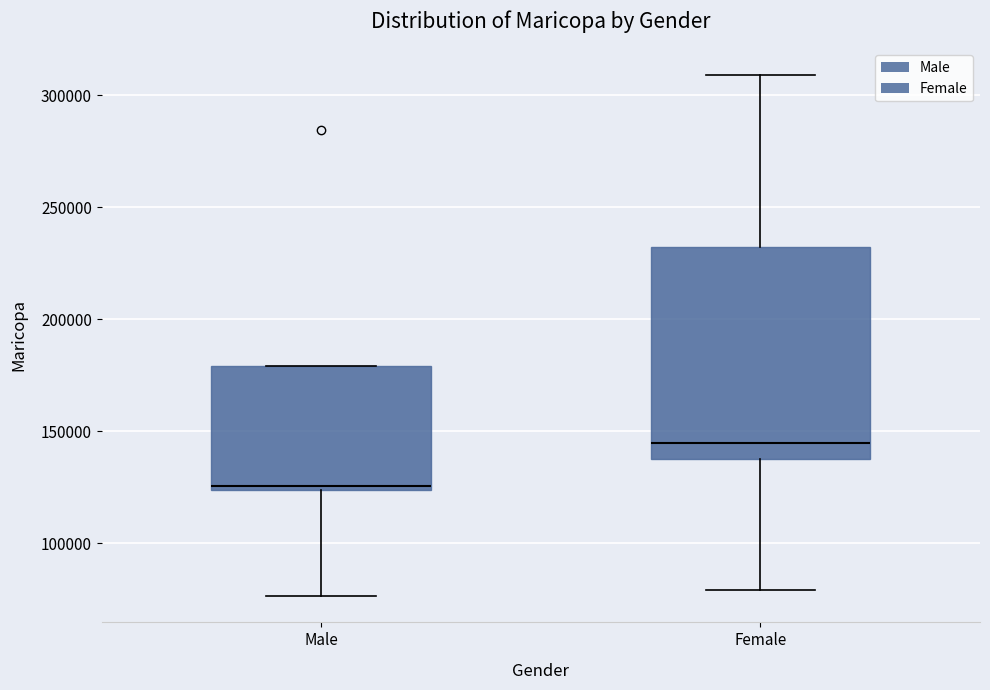

Reading left to right, read every box against the y-axis: the position of its median line, the range the box covers, and the ends of its whiskers. The values are not printed on the chart, so give them approximately, as read against the axis.

Male: median 125000 (just above the box's lower edge), box 125000 to 180000, whiskers 75000 to 180000
Female: median 145000, box 140000 to 230000, whiskers 80000 to 310000